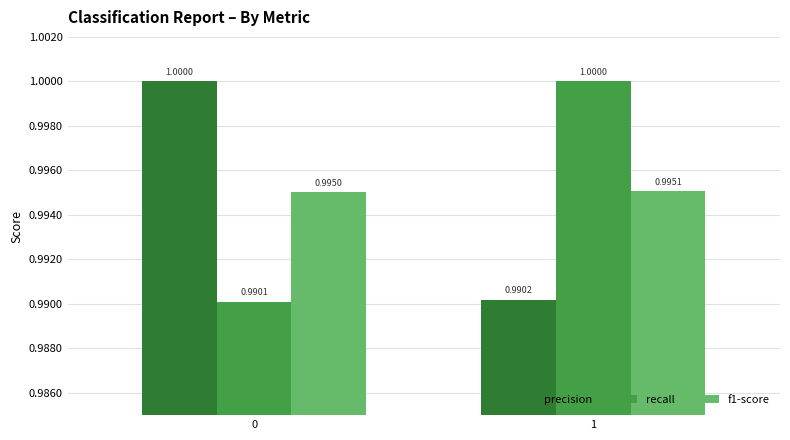

Reading right to left, what are all the values shown in this chart?

precision: 1.0	1.0
recall: 1.0	1.0
f1-score: 1.0	1.0